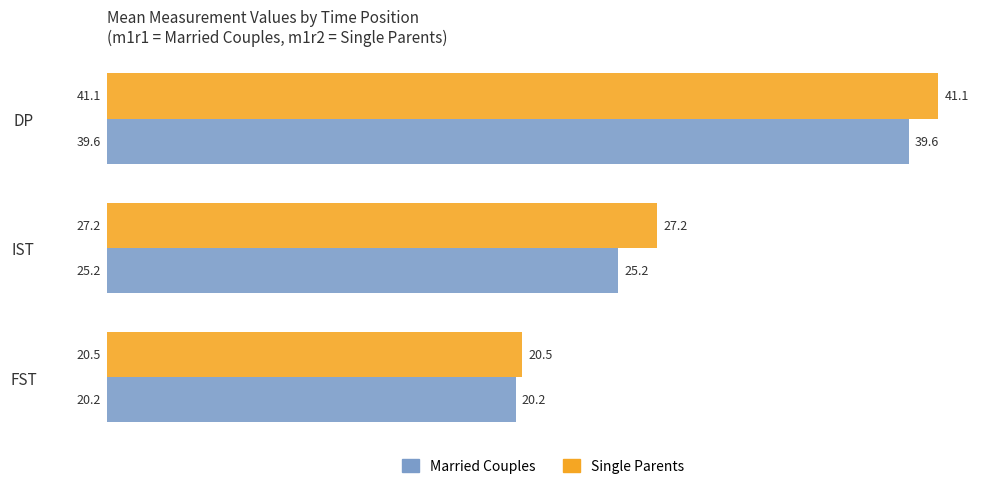

How many categories are shown in the chart?

3